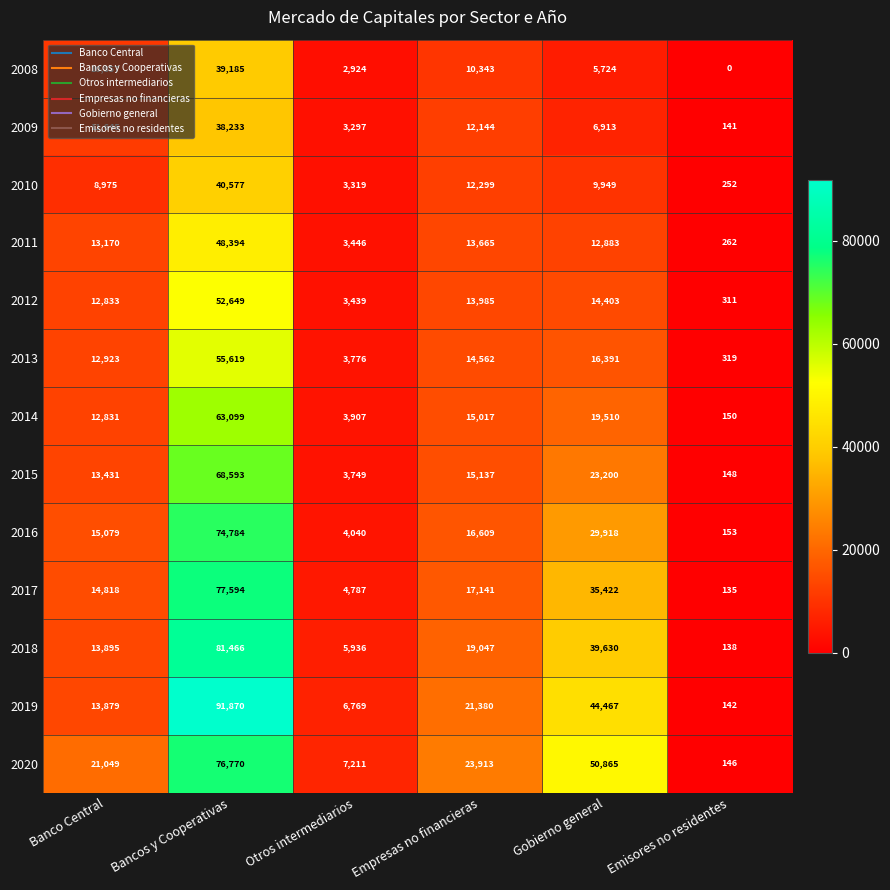

Which category has the lowest value across all series?

Emisores no residentes